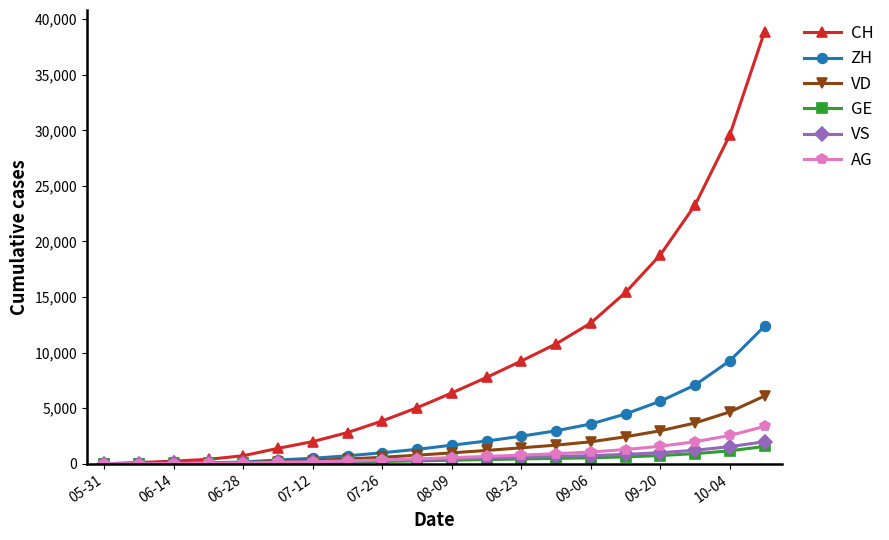

What is the greatest value displayed?

38881